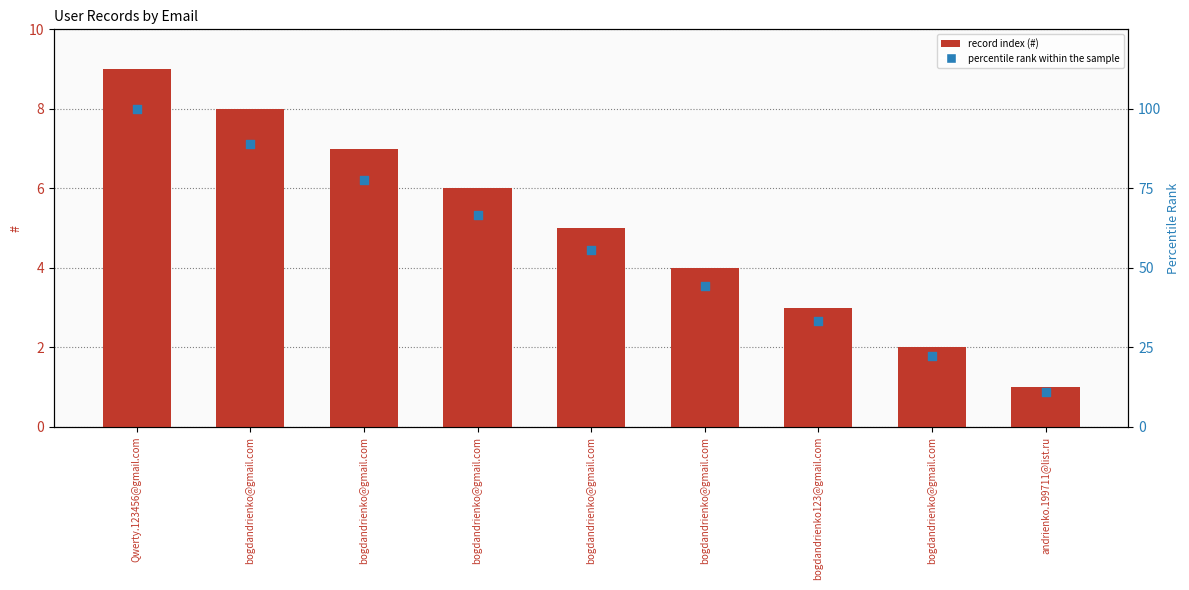

At which category is the sum across all series the highest?

Qwerty.123456@gmail.com